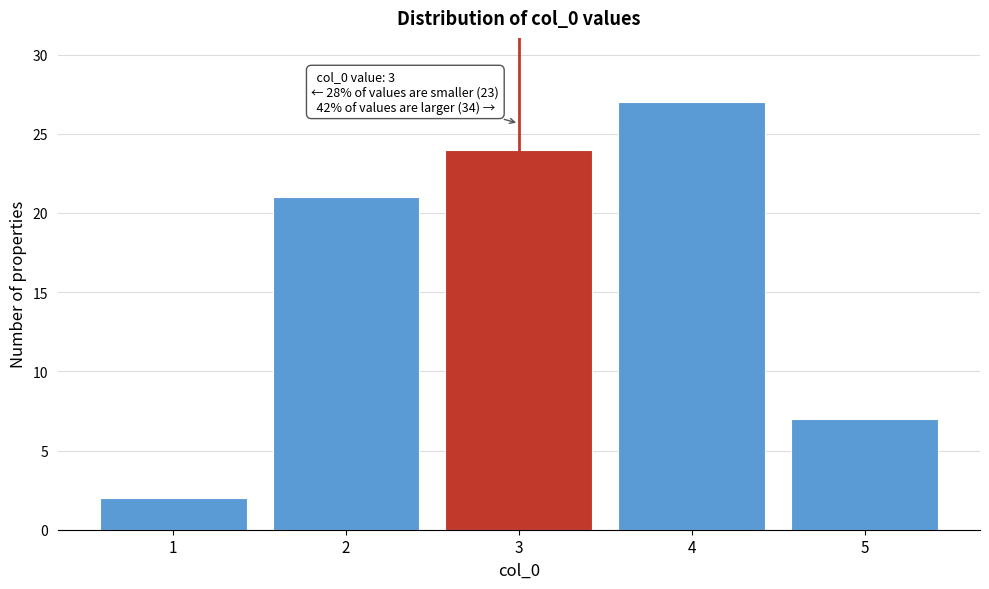

Over which range of the x-axis is the bar tallest?

3.5 to 4.5